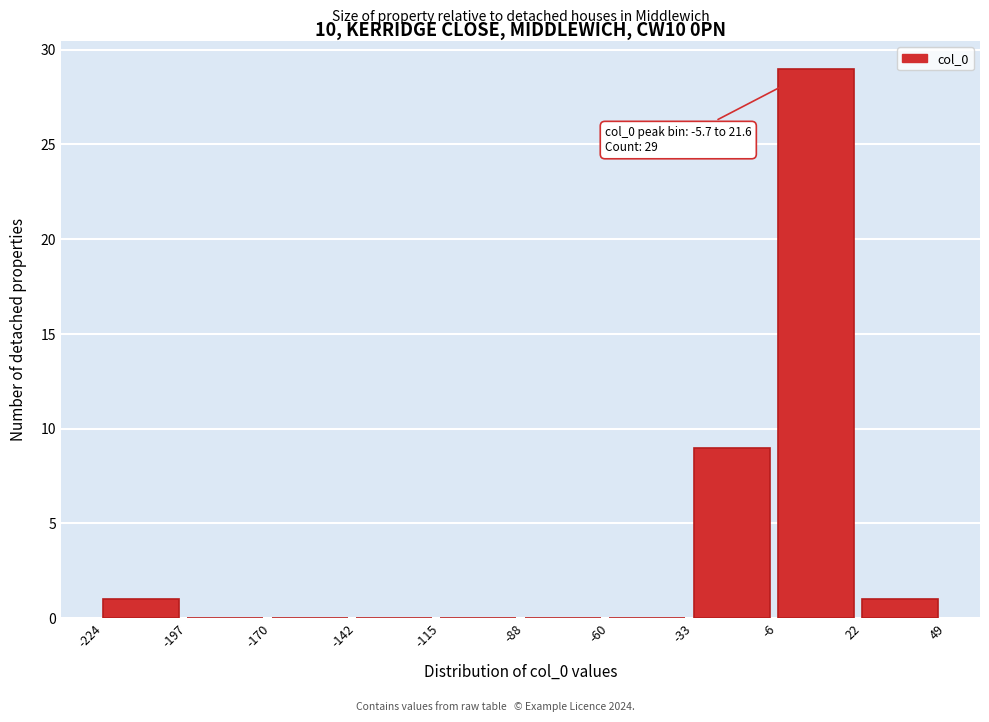

Over which range of the x-axis is the bar tallest?

-6 to 22